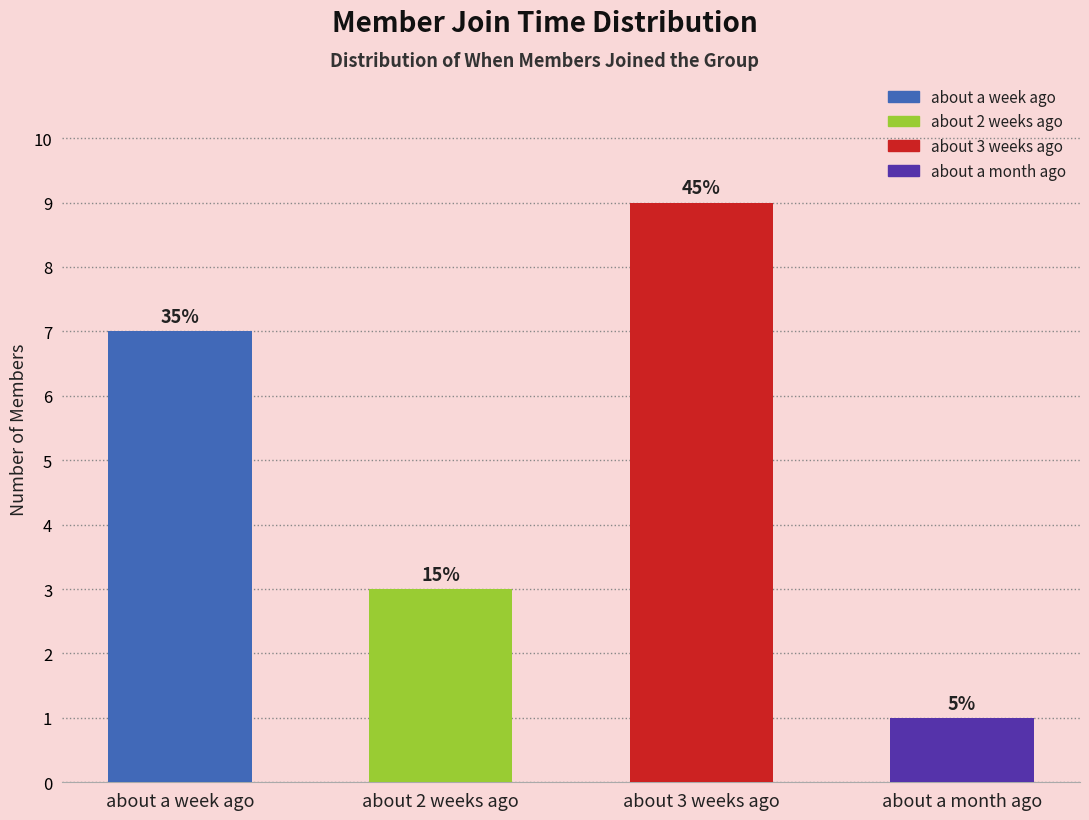

How many bars are there in total?

4